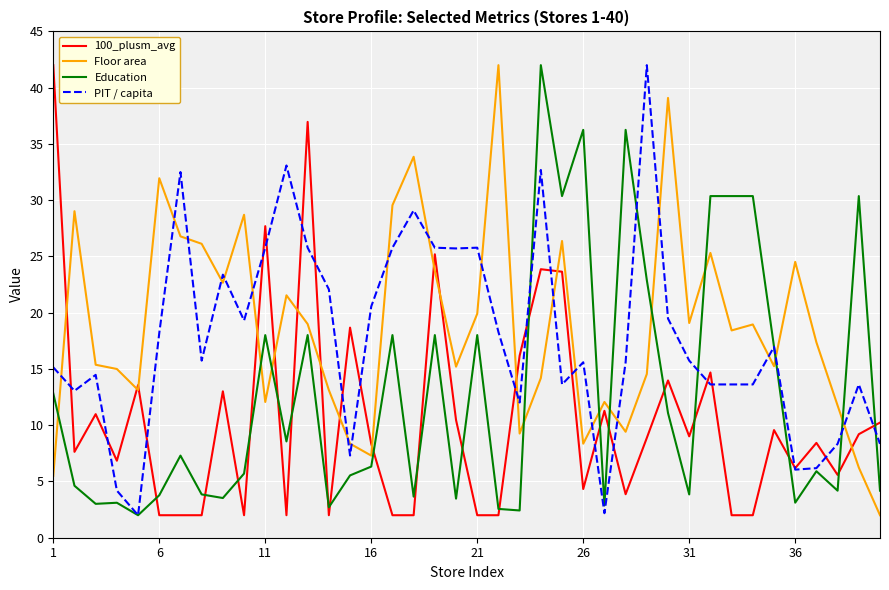

How many intersections are there between Education and Floor area?

10